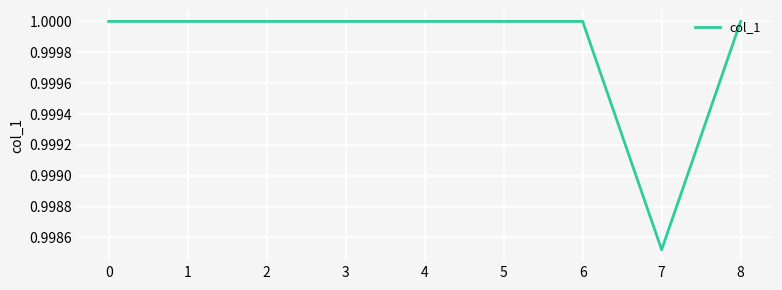

Where is the data nearest to the value 0?

7